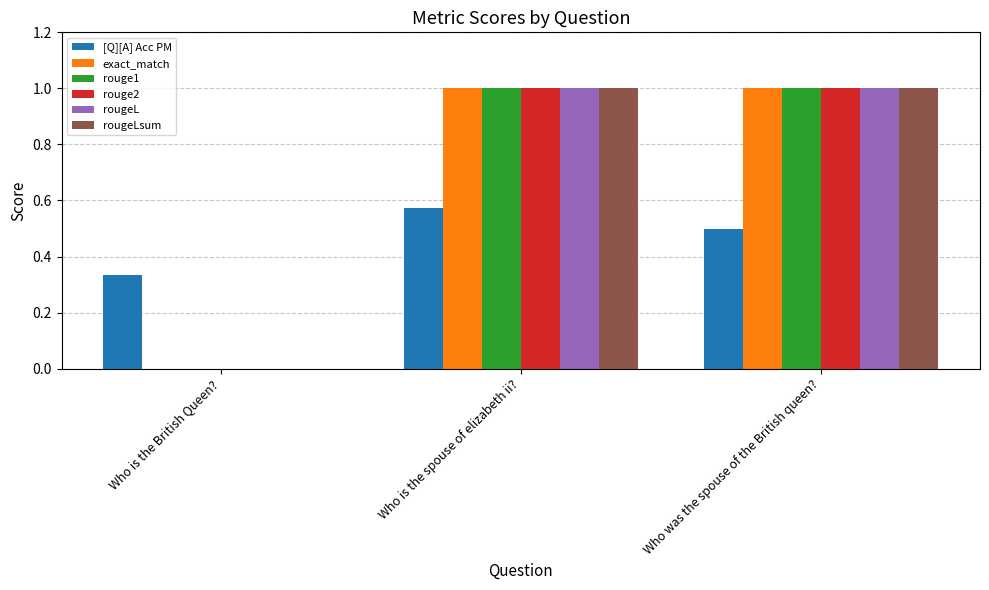

What is the sum of the [Q][A] Acc PM values at Who is the British Queen? and Who was the spouse of the British queen??

0.8